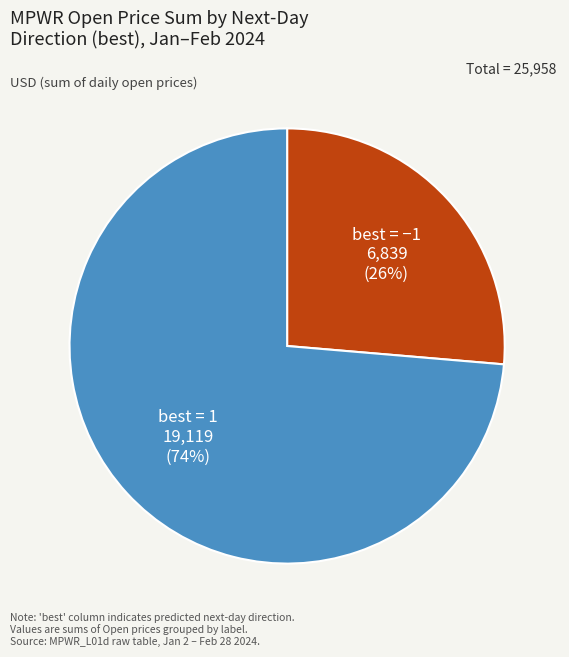

Is there a majority slice in this chart?

Yes